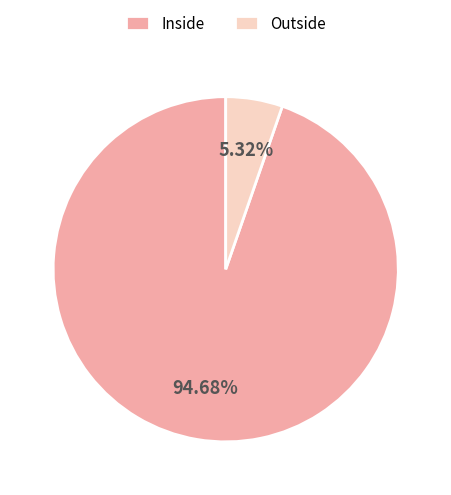

What percentage is the Outside slice, to the nearest percent?

5%